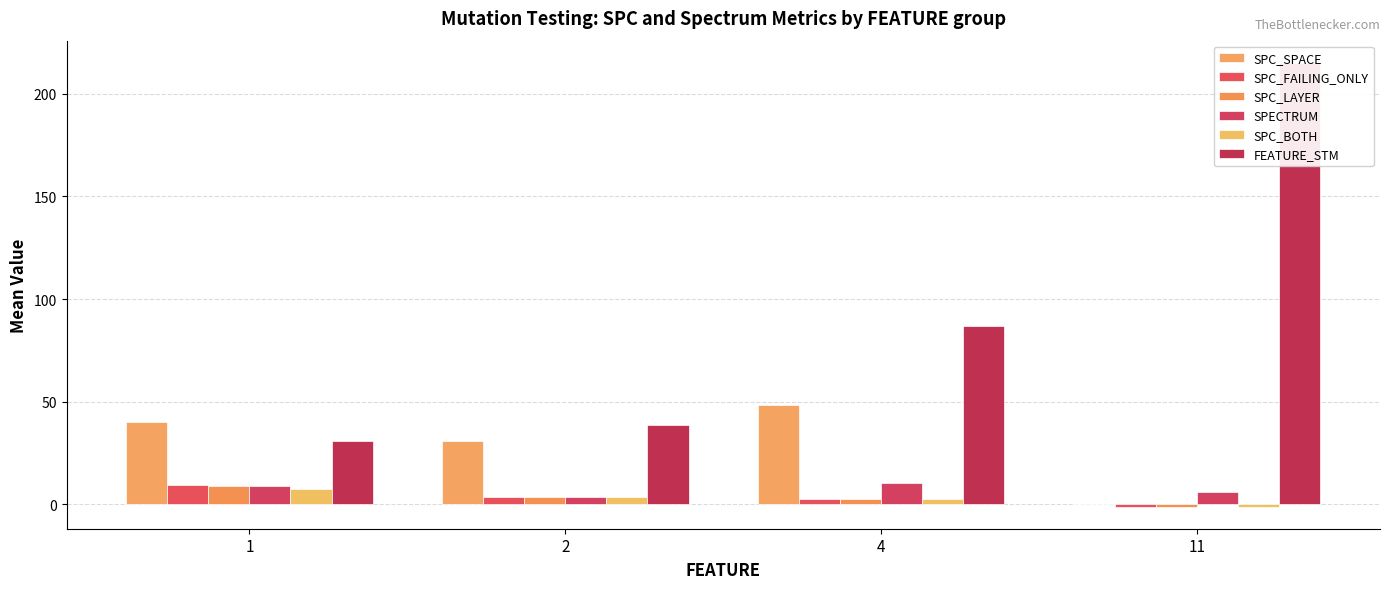

Reading right to left, extract all data points from this chart.

SPC_SPACE: 11=0.0	4=48.7	2=30.8	1=40.2
SPC_FAILING_ONLY: 11=-1.0	4=2.7	2=3.8	1=9.4
SPC_LAYER: 11=-1.0	4=2.7	2=3.5	1=9.1
SPECTRUM: 11=6.0	4=10.7	2=3.9	1=9.1
SPC_BOTH: 11=-1.0	4=2.7	2=3.5	1=7.4
FEATURE_STM: 11=215.0	4=87.0	2=38.6	1=31.0